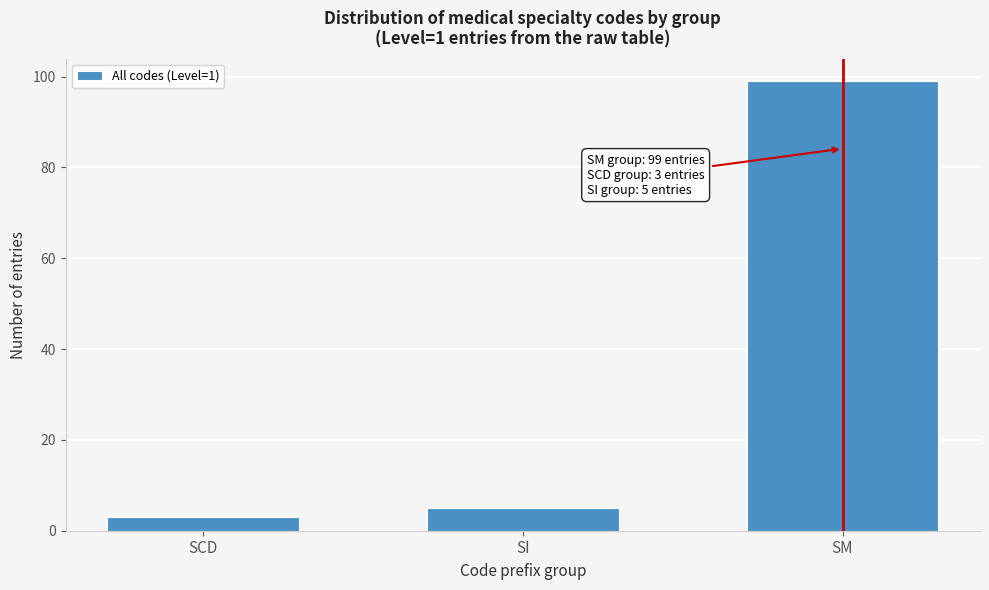

Reading right to left, list all the values displayed in this chart.

99	5	3